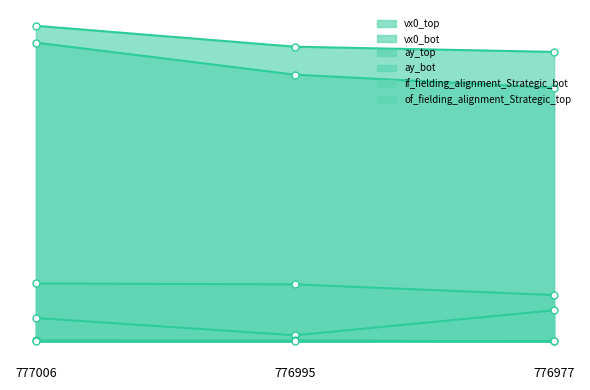

Does the chart display data point markers on the line(s)?

Yes